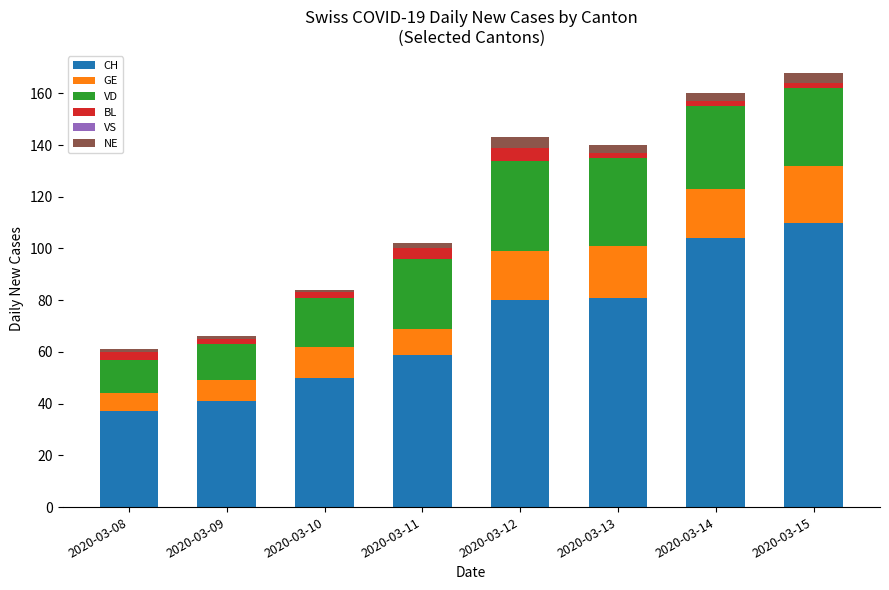

What is the highest value of the CH series?

110